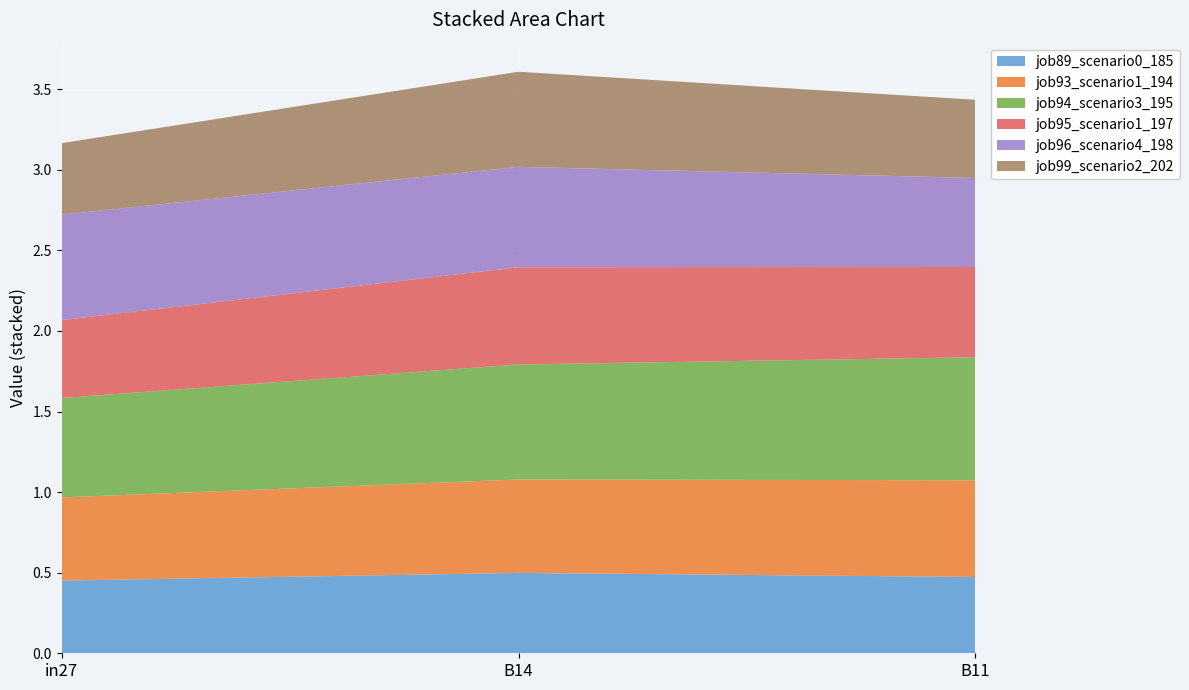

Reading right to left, list all the values displayed in this chart.

job89_scenario0_185: 0.5	0.5	0.5
job93_scenario1_194: 0.6	0.6	0.5
job94_scenario3_195: 0.8	0.7	0.6
job95_scenario1_197: 0.6	0.6	0.5
job96_scenario4_198: 0.6	0.6	0.7
job99_scenario2_202: 0.5	0.6	0.4